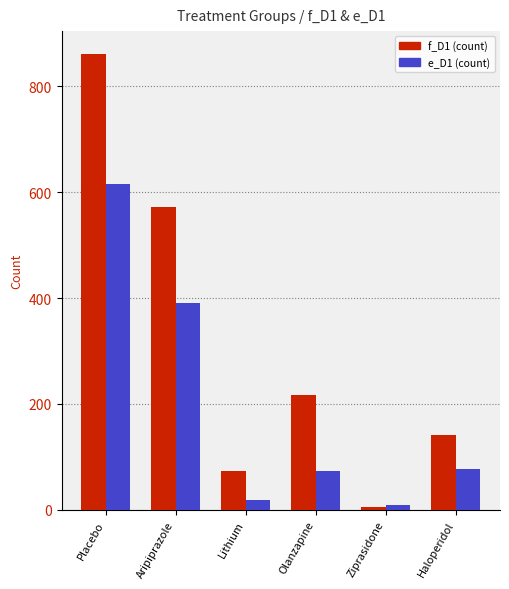

What is the difference between the highest and lowest values at Haloperidol?

63